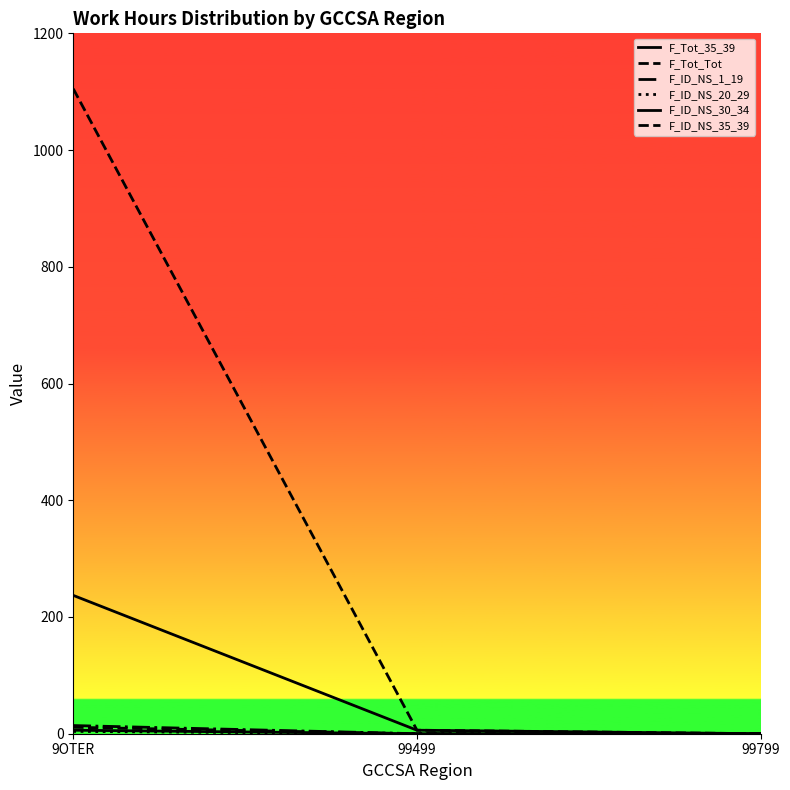

What is the value of the F_Tot_Tot point at the 2nd from the left?

6